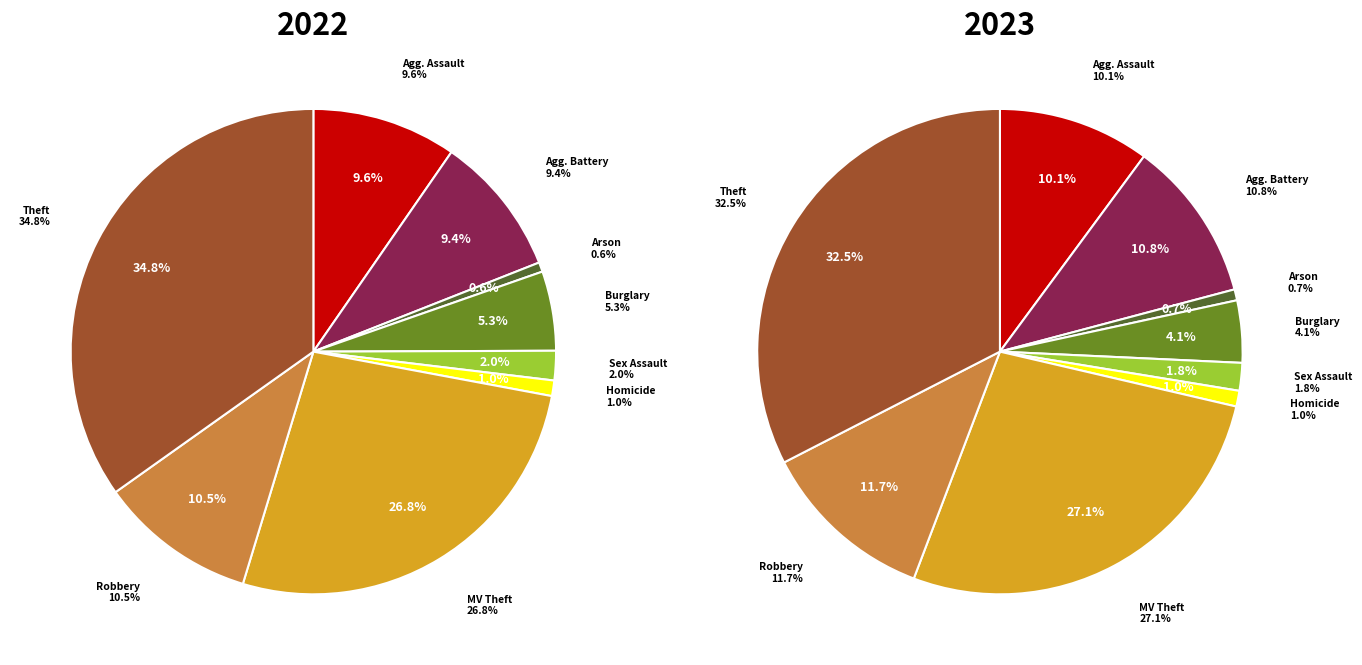

To the nearest percent, what percentage of the pie is Motor Vehicle Theft?

27%